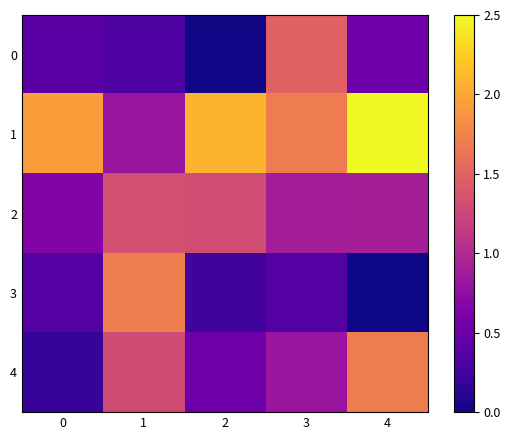

At how many categories does at least one series exceed 0?

5